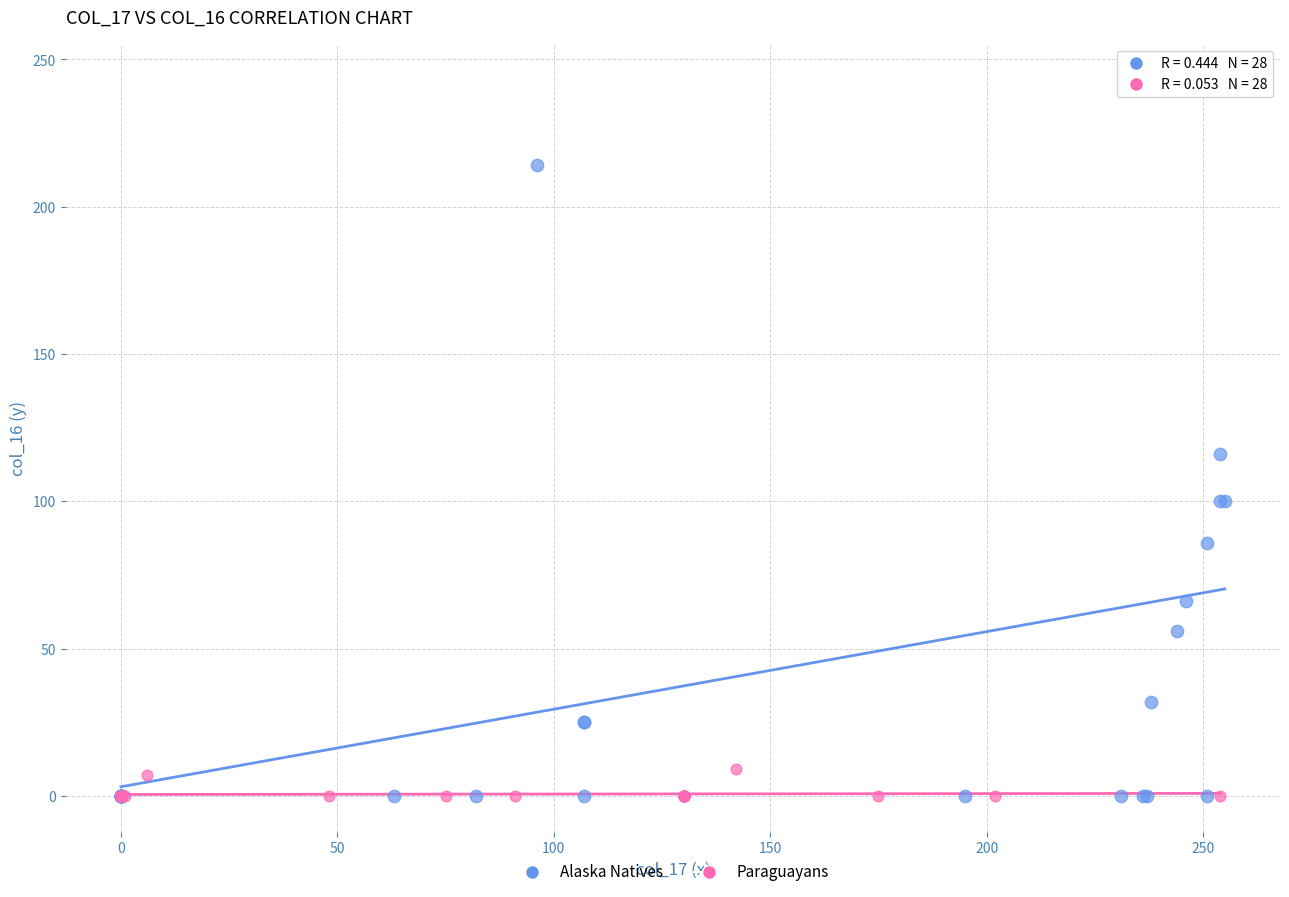

Which series has the largest Y range (max minus min)?

Alaska Natives